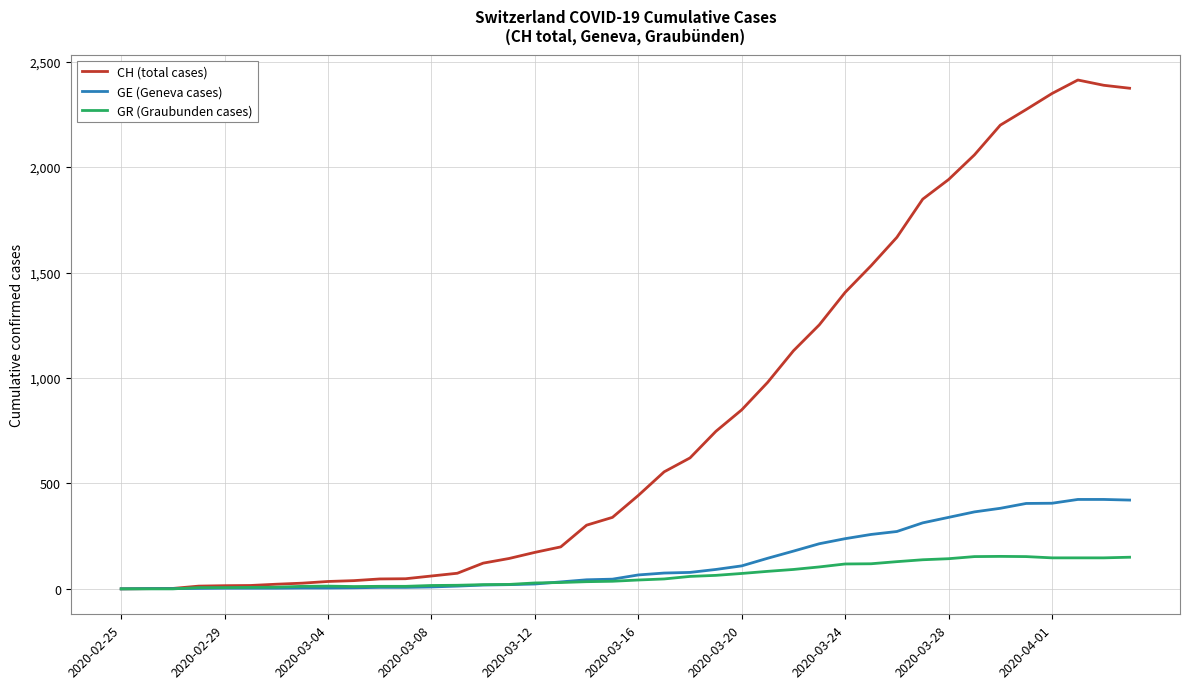

Rank the series by their maximum value, from highest to lowest.

CH (total cases), GE (Geneva cases), GR (Graubunden cases)